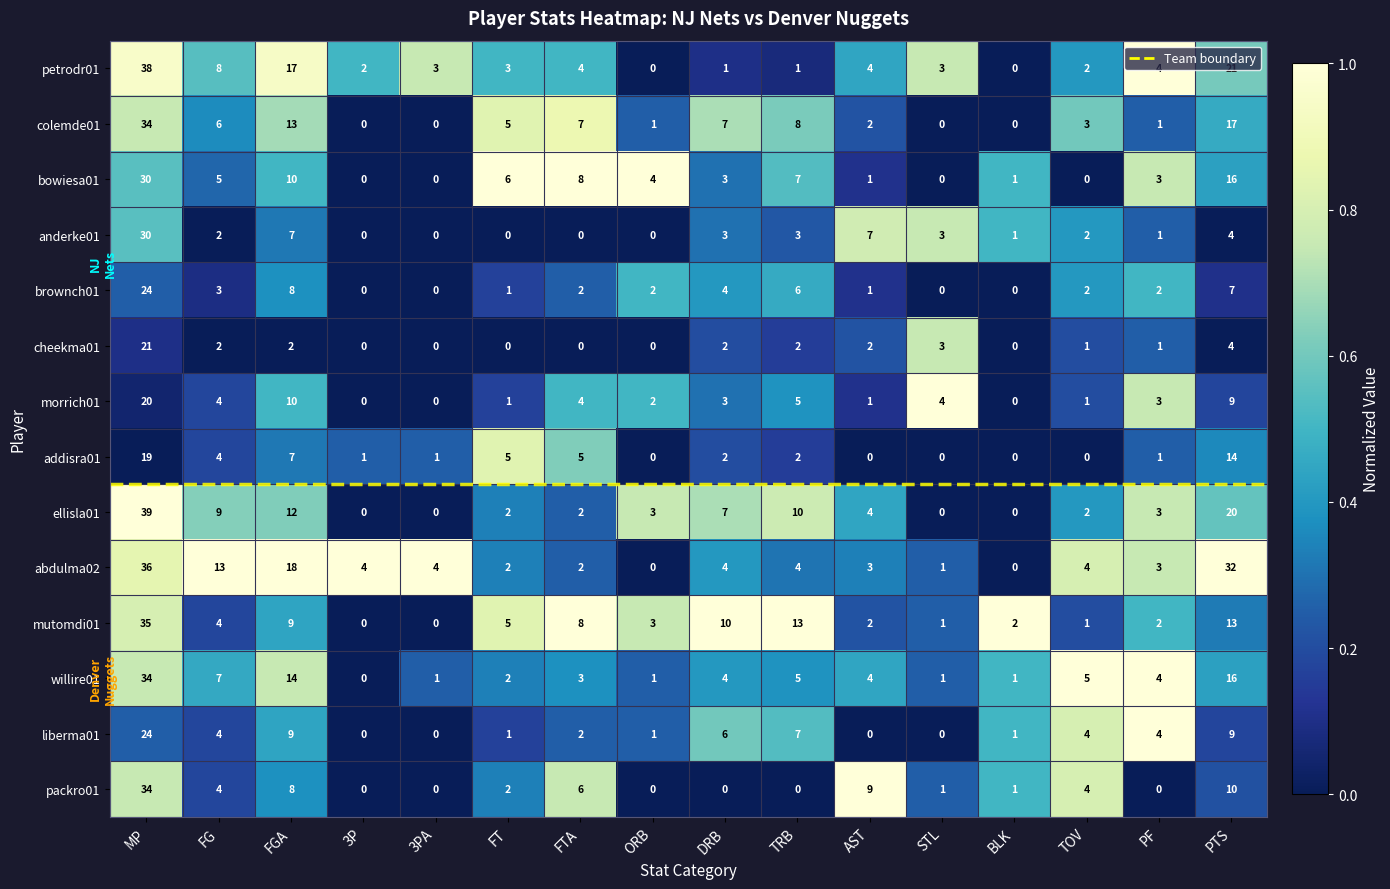

True or false: anderke01 has a value of 6 at PTS.

False